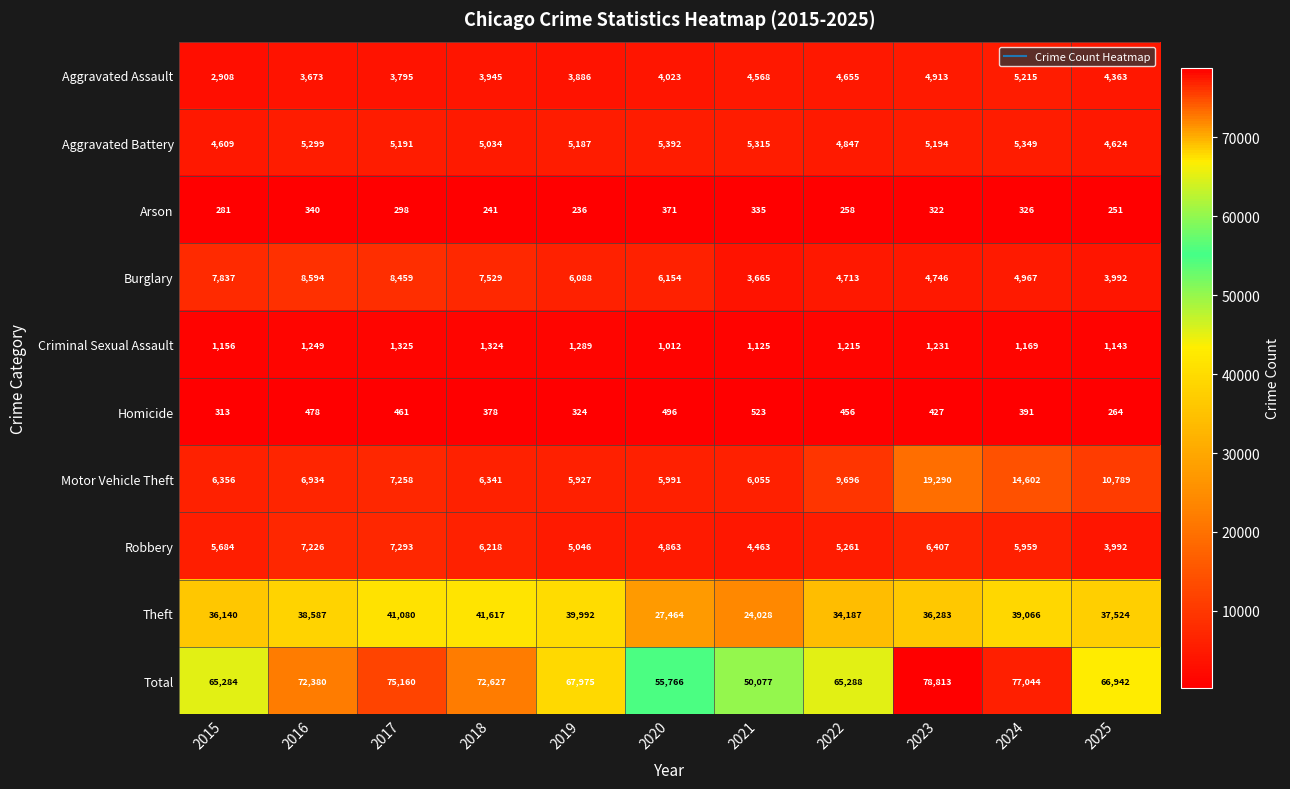

At which label does Homicide first exceed 427?

2016